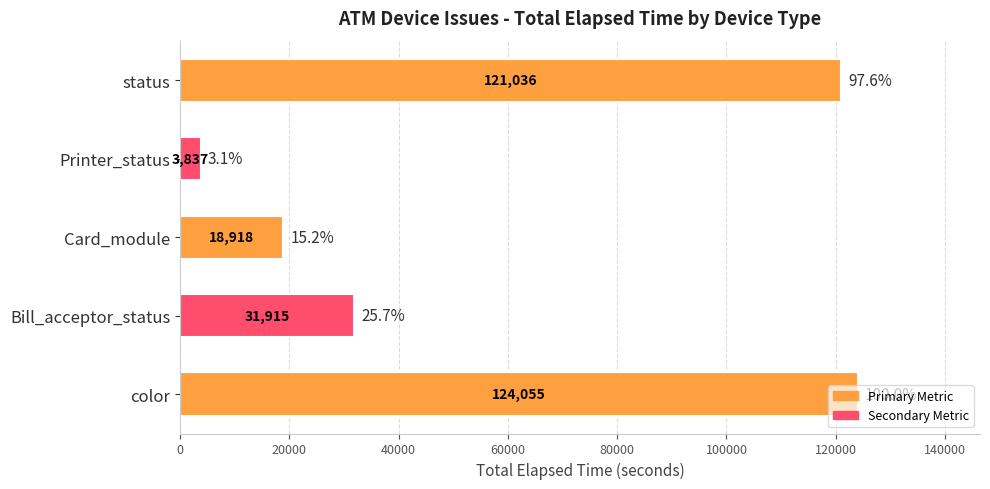

The chart shows a value of 124055 at color. True or false?

True